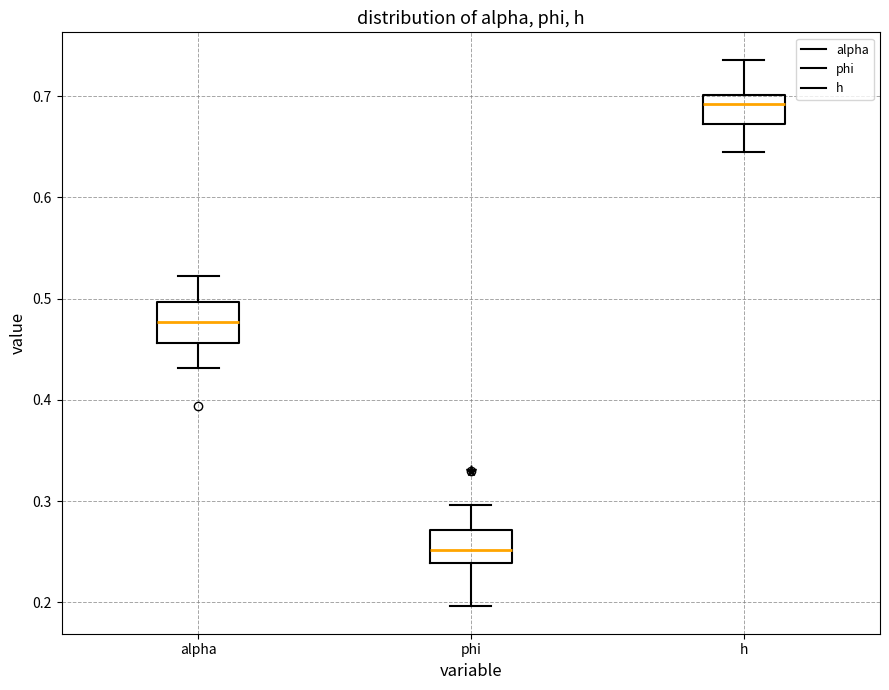

Which box has the lowest median line?

phi